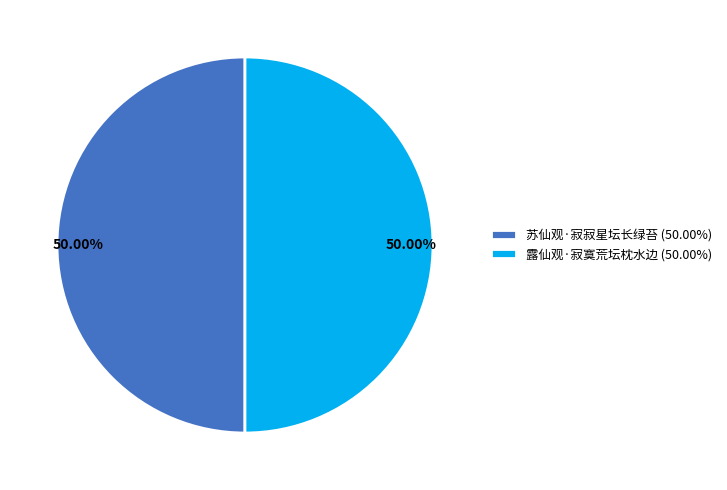

What is the ratio of the value at 苏仙观·寂寂星坛长绿苔 (50.00%) to the value at 露仙观·寂寞荒坛枕水边 (50.00%)?

1.0